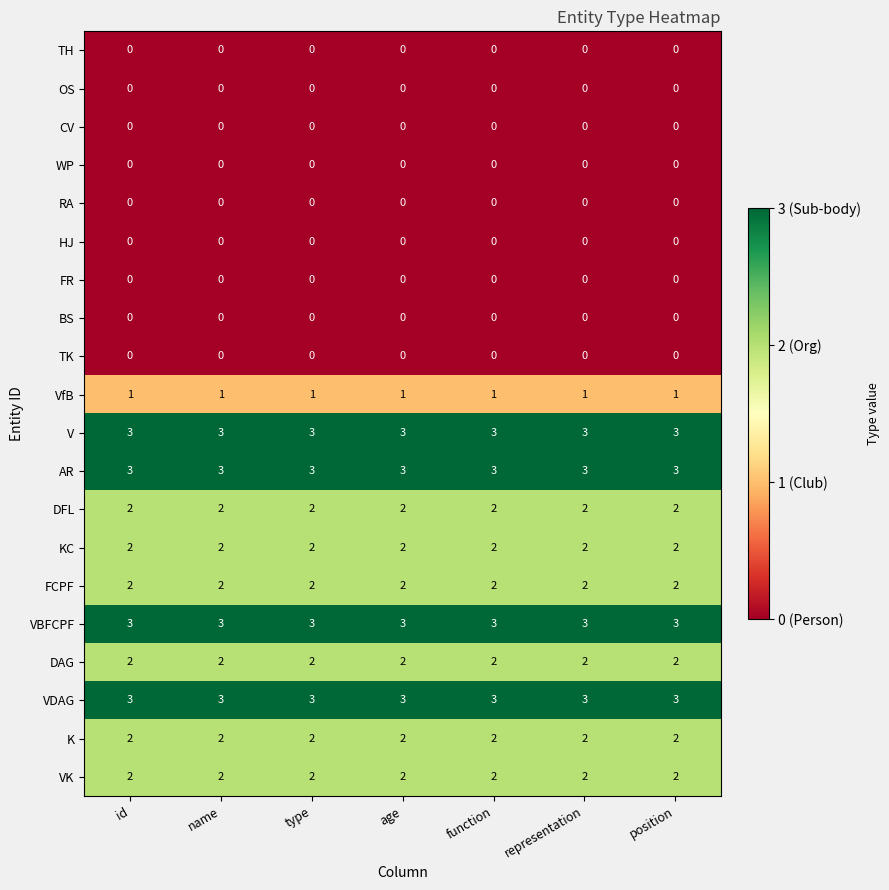

What is the maximum value for VBFCPF?

3